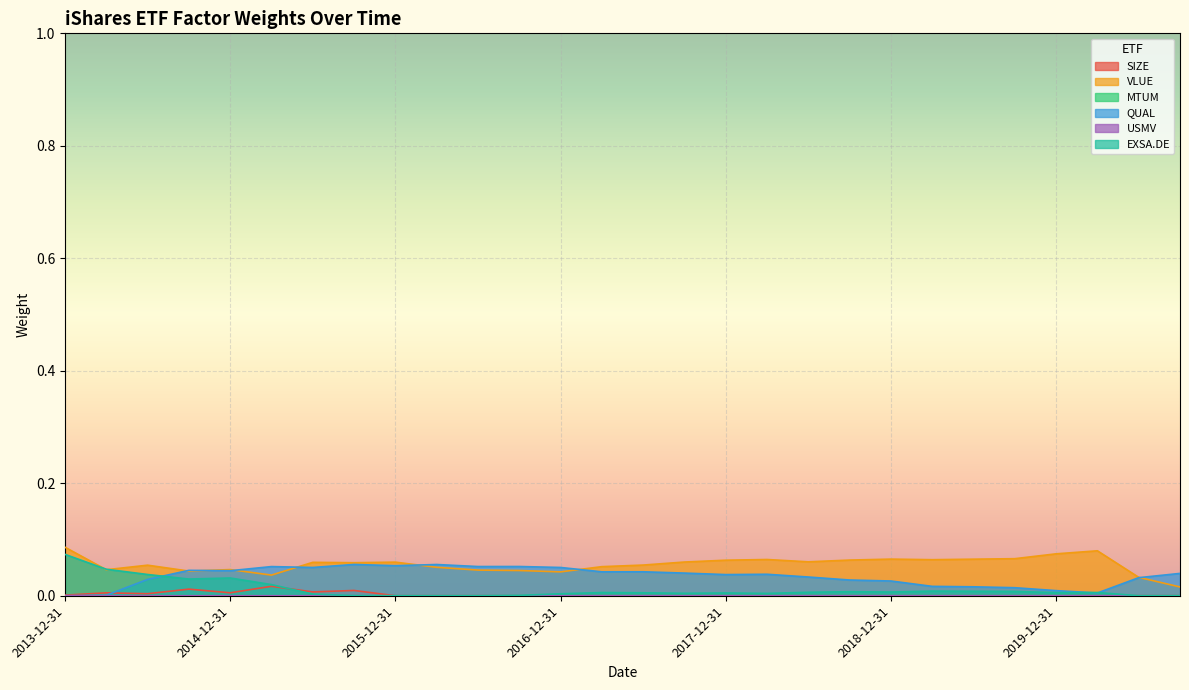

Does the chart display data point markers on the line(s)?

No